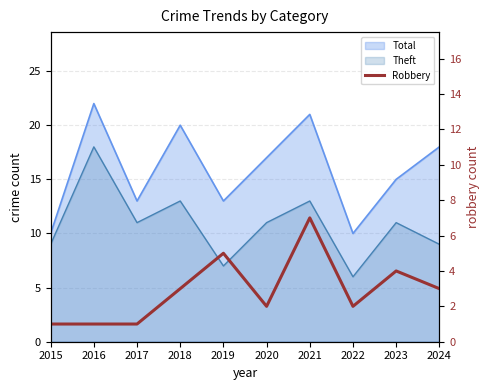

Reading left to right, what are all the values shown in this chart?

1	1	1	3	5	2	7	2	4	3